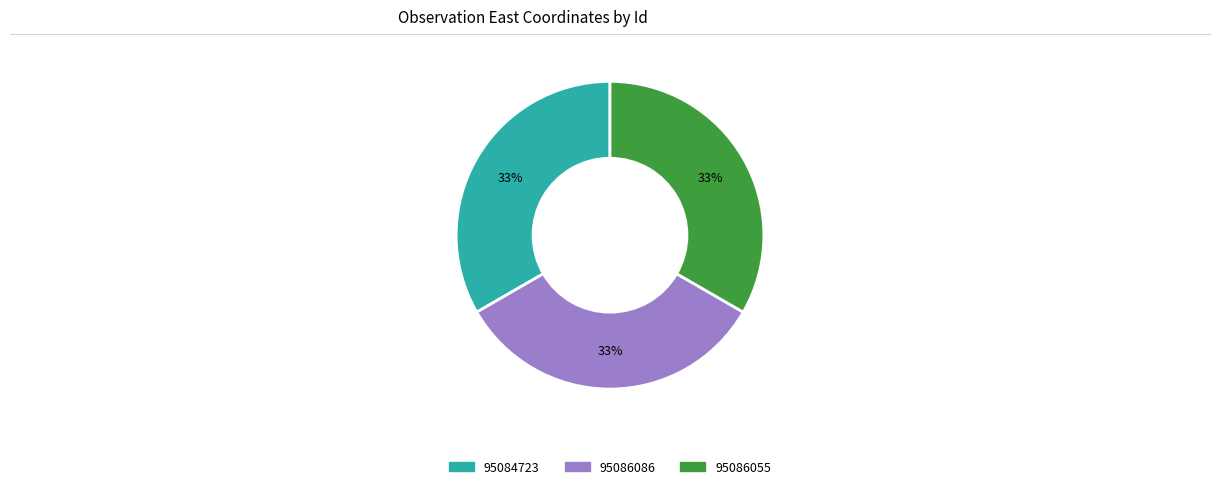

How many slices are in this pie chart?

3